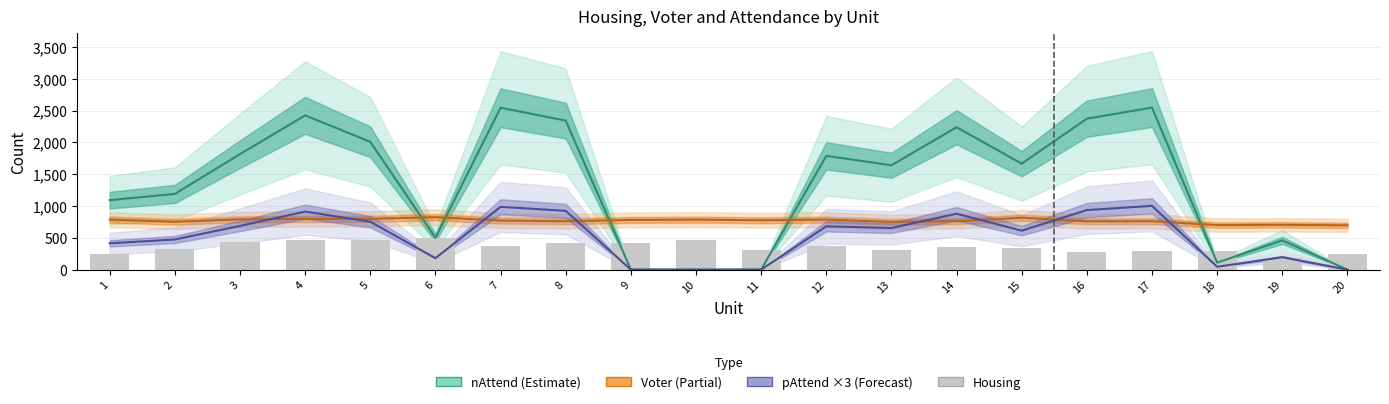

The chart shows a value of 414 at 9. True or false?

True